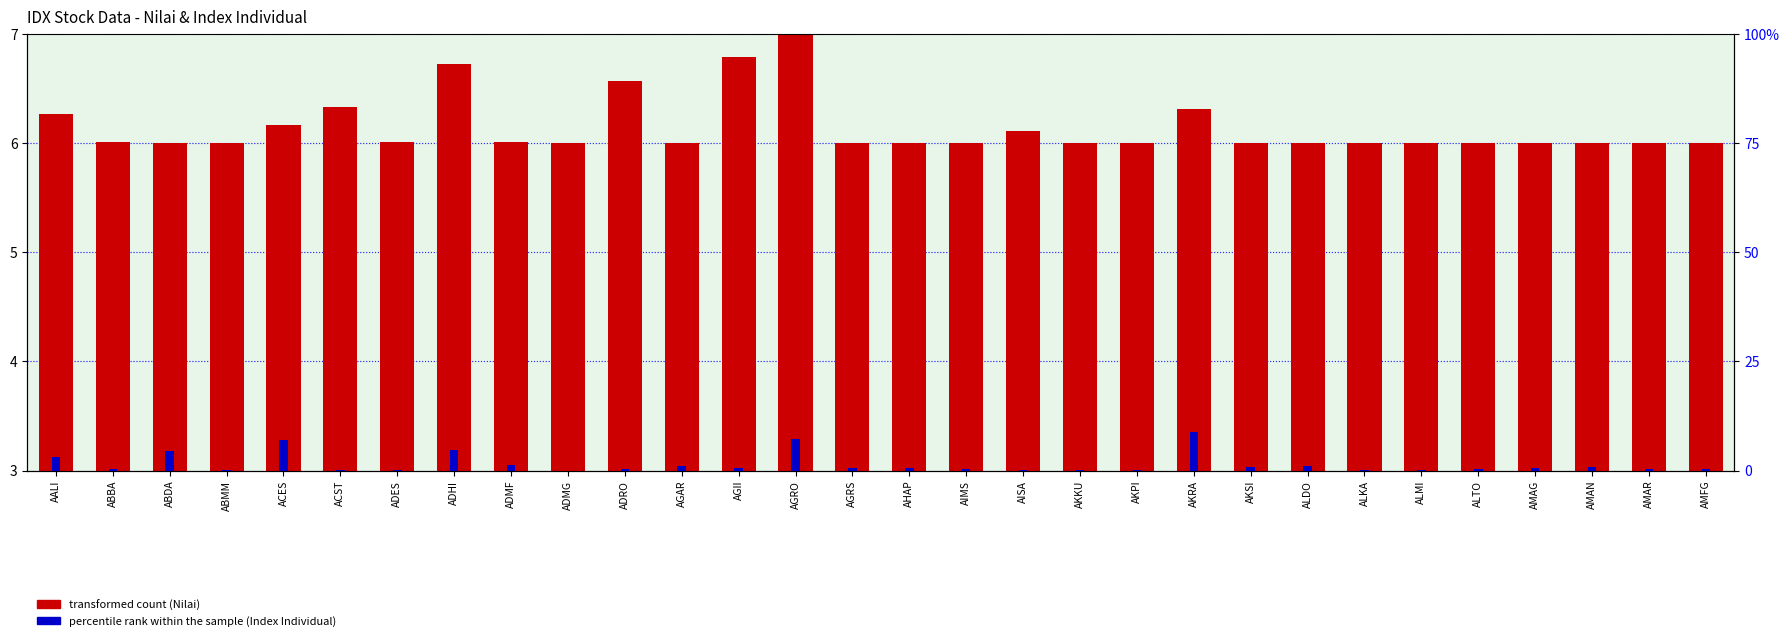

Between AGRS and AKKU, which is larger?

AGRS